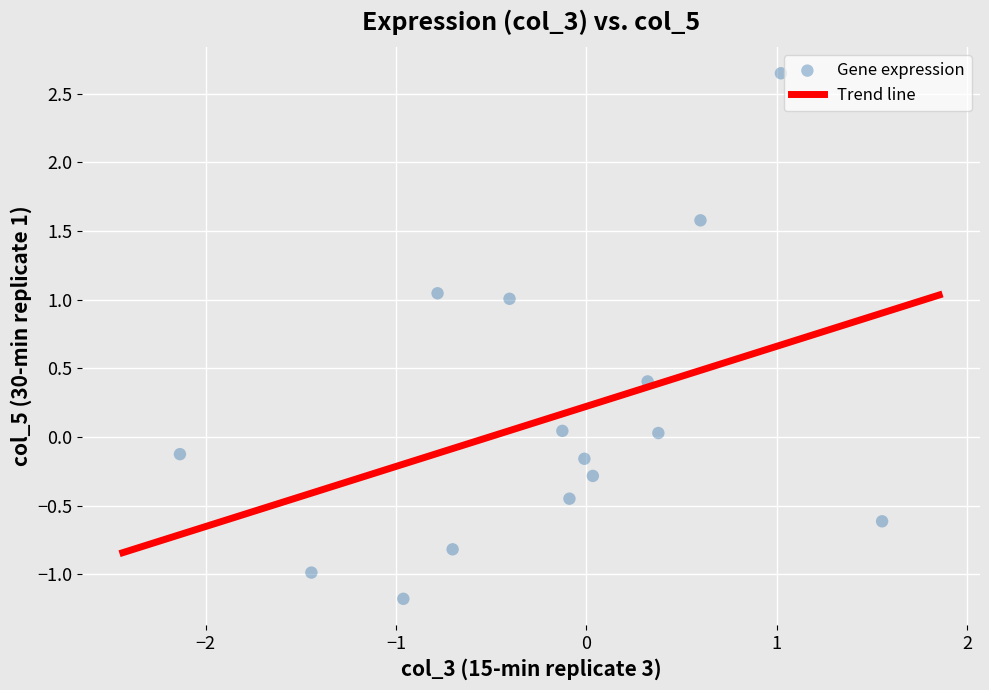

What is the range of X values (max minus min)?

3.7